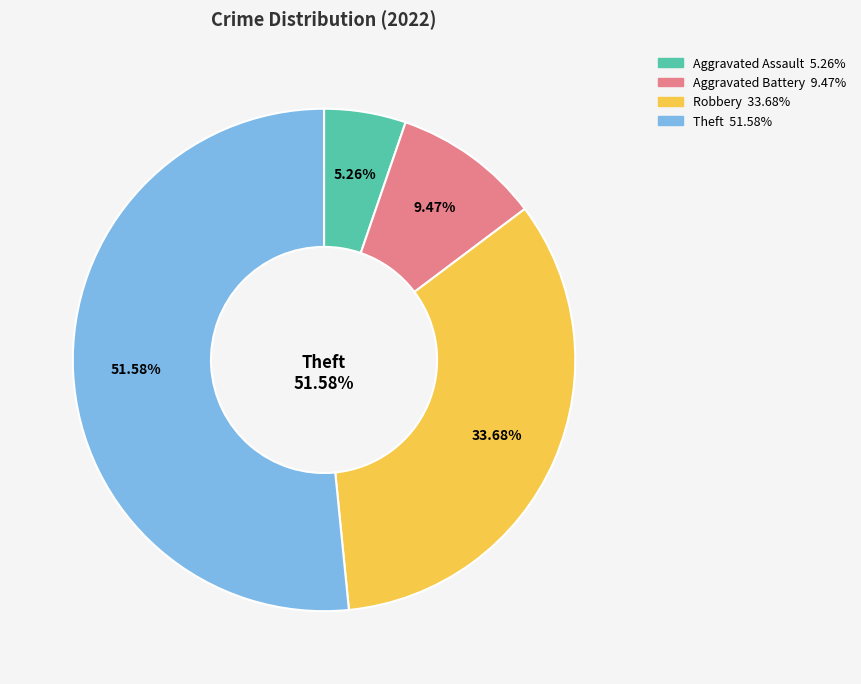

Which slice is the largest?

Theft